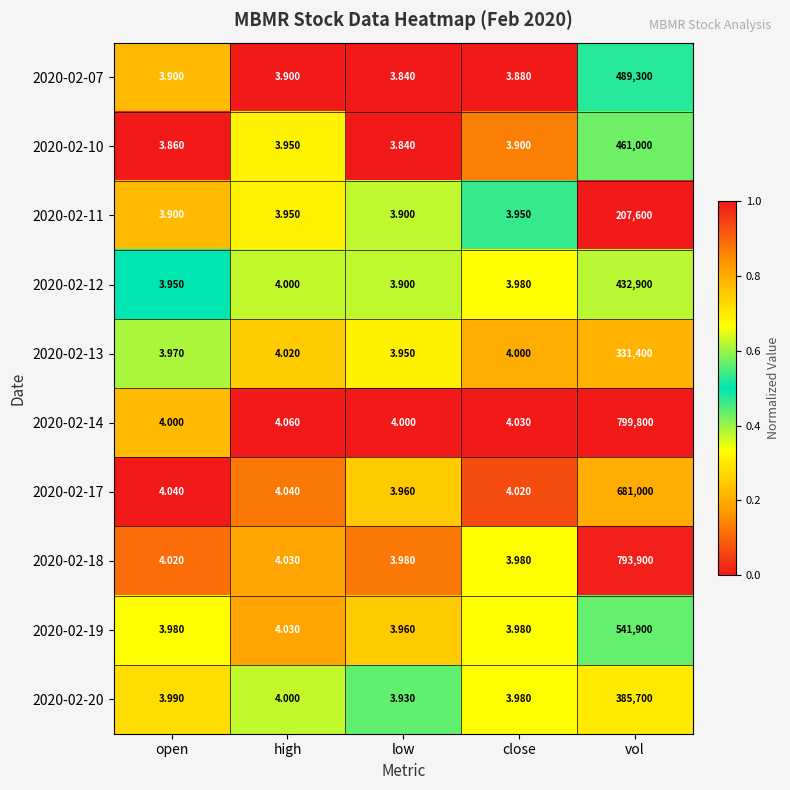

Is the value of 2020-02-10 at open greater than the value of 2020-02-12 at close?

No